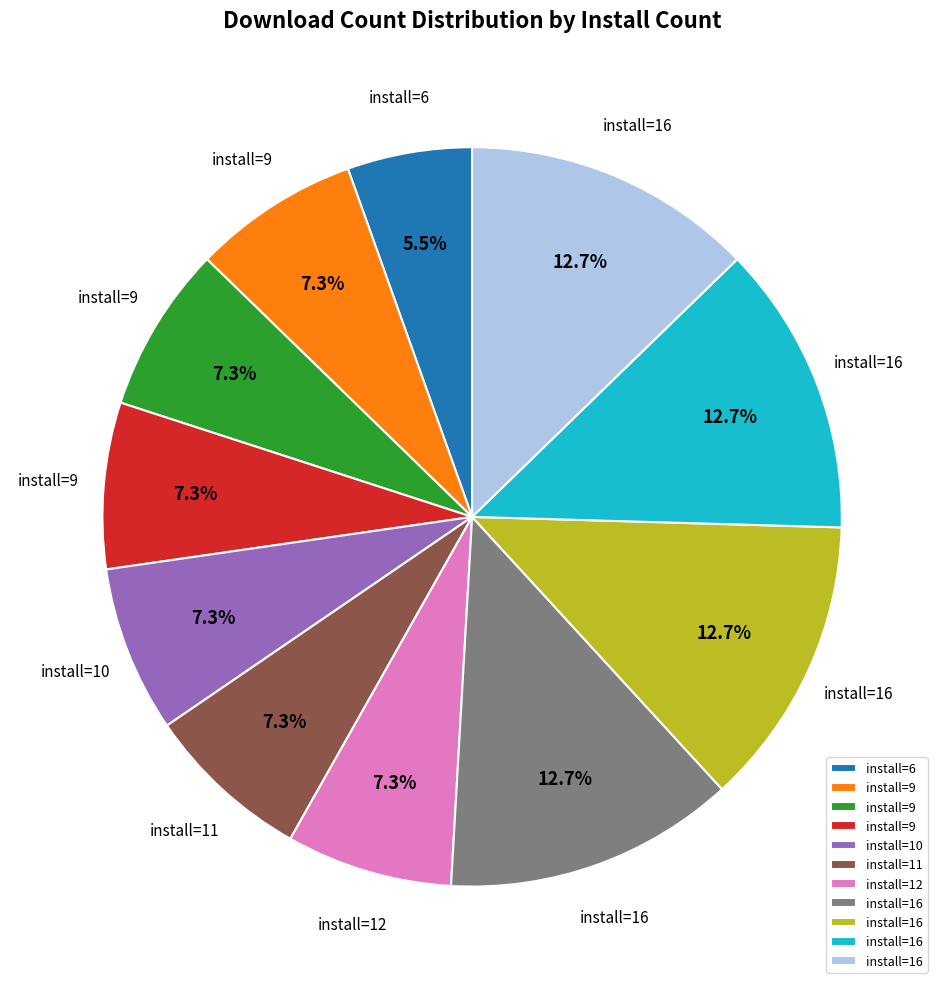

Is there a majority slice in this chart?

No